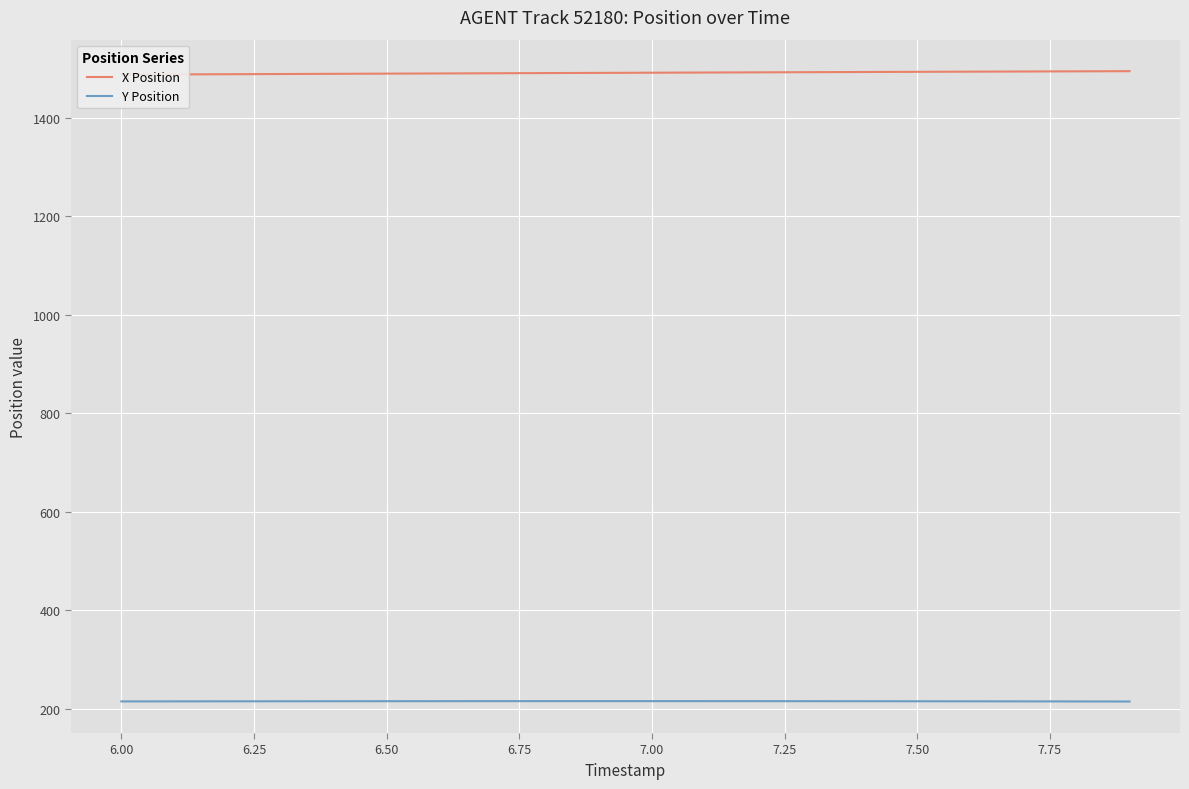

What is the difference between the maximum and second lowest values in the Y Position series?

0.6